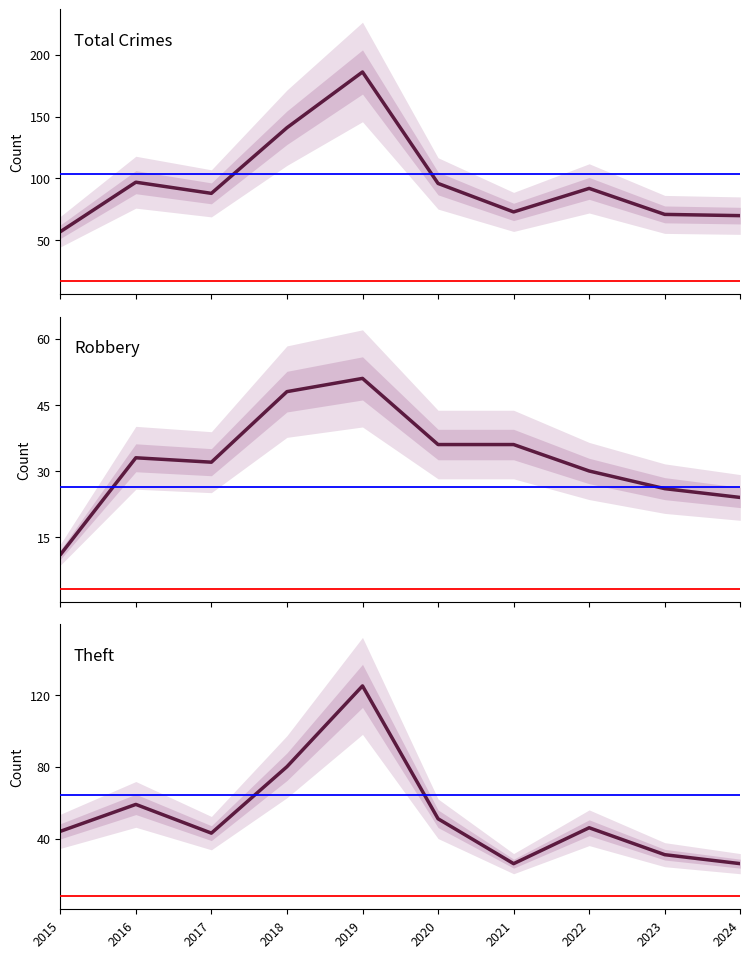

List the series in order of their overall mean, lowest first.

Robbery, Theft, Total